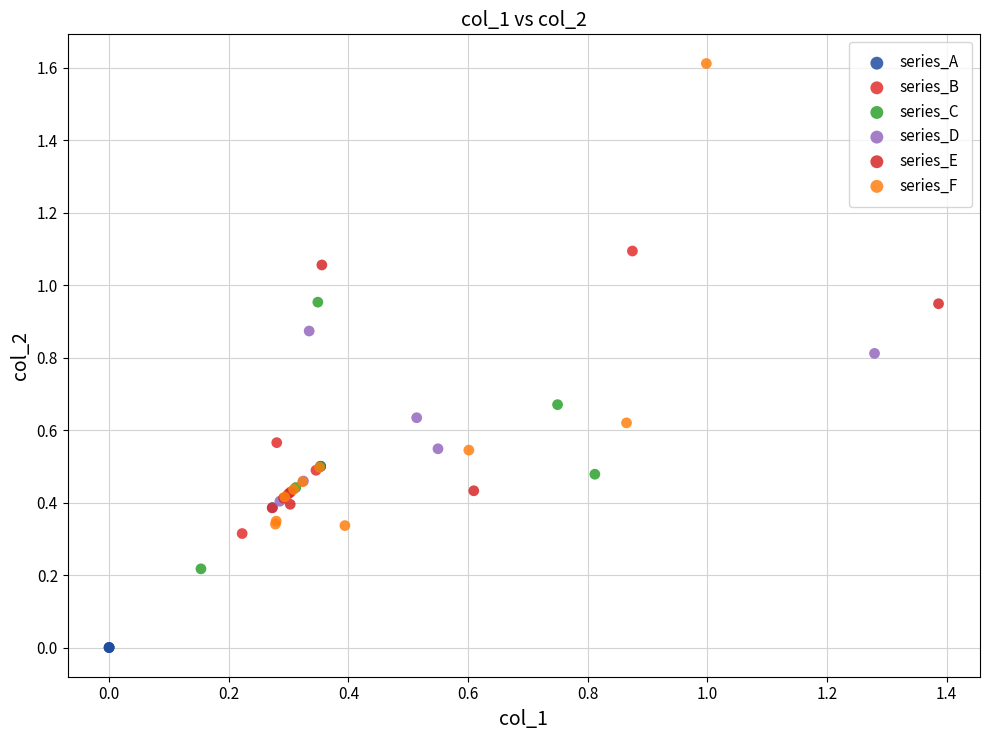

What are all the series names shown in the legend?

series_A, series_B, series_C, series_D, series_E, series_F